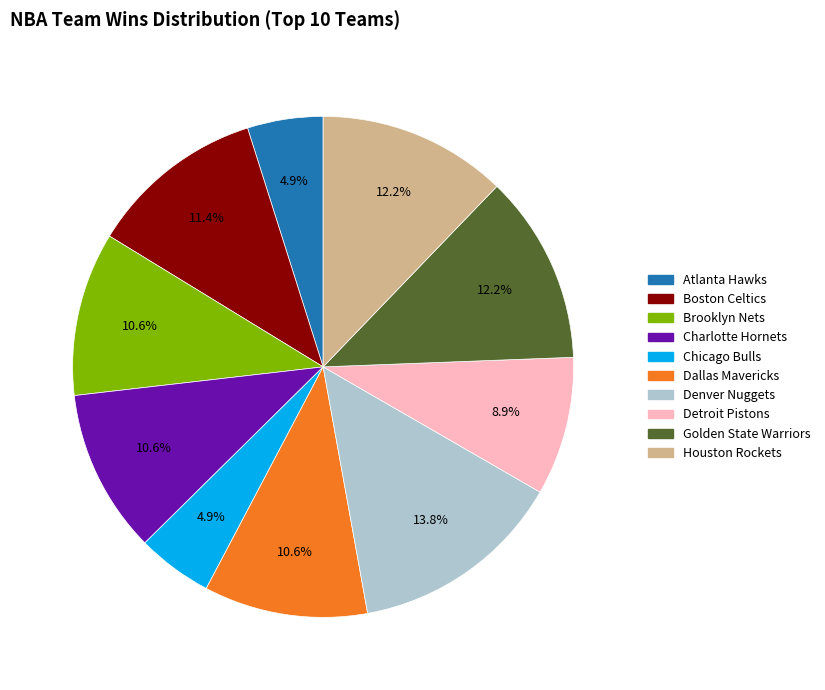

Is Houston Rockets the majority of the pie?

No